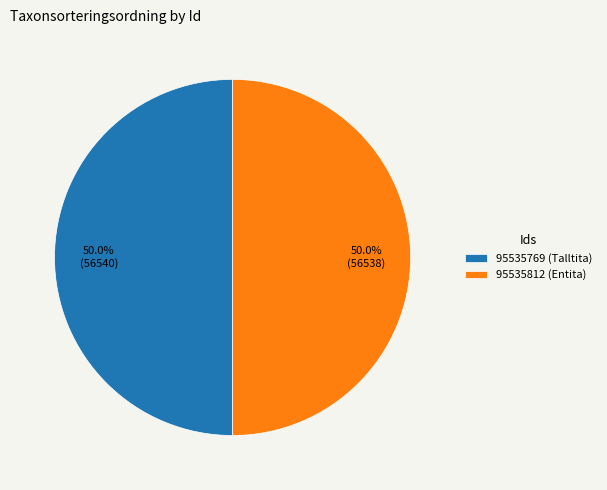

The 95535769 slice represents 50% of the pie. True or false?

True